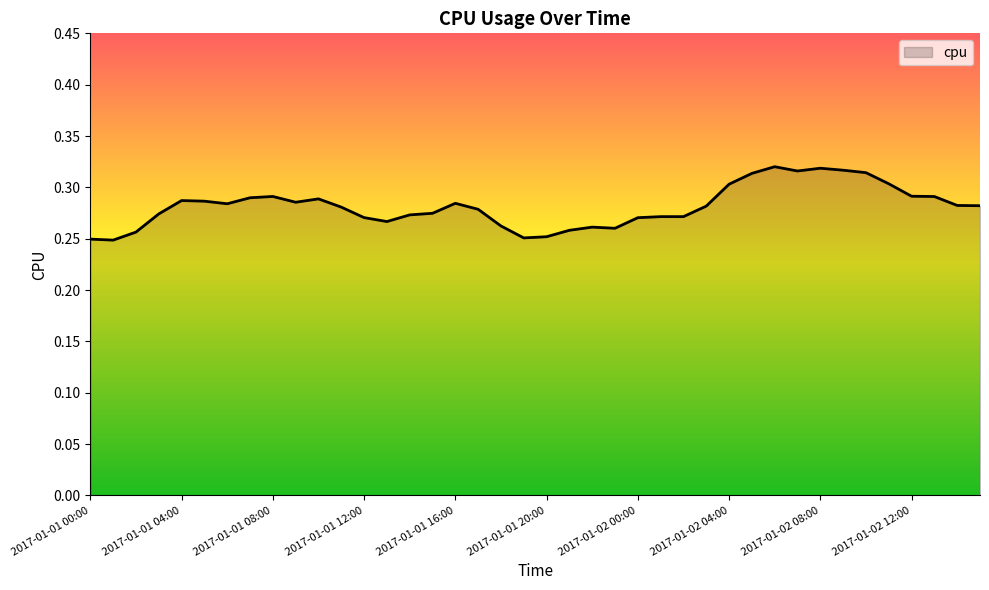

What is the value of the 15th point from the left?

0.3